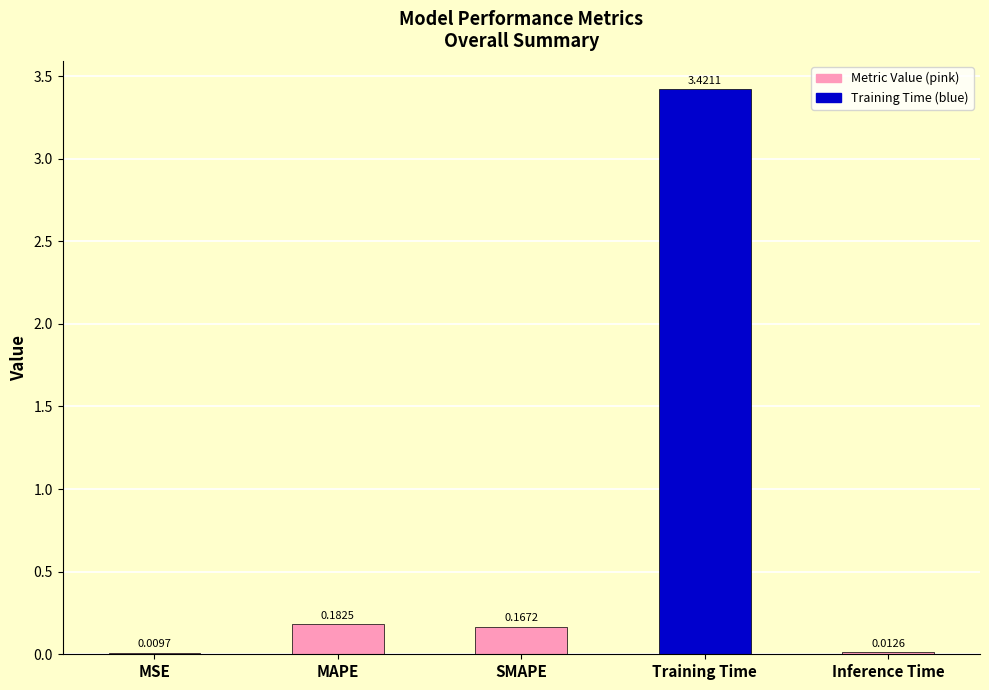

What is the sum of all values?

3.8